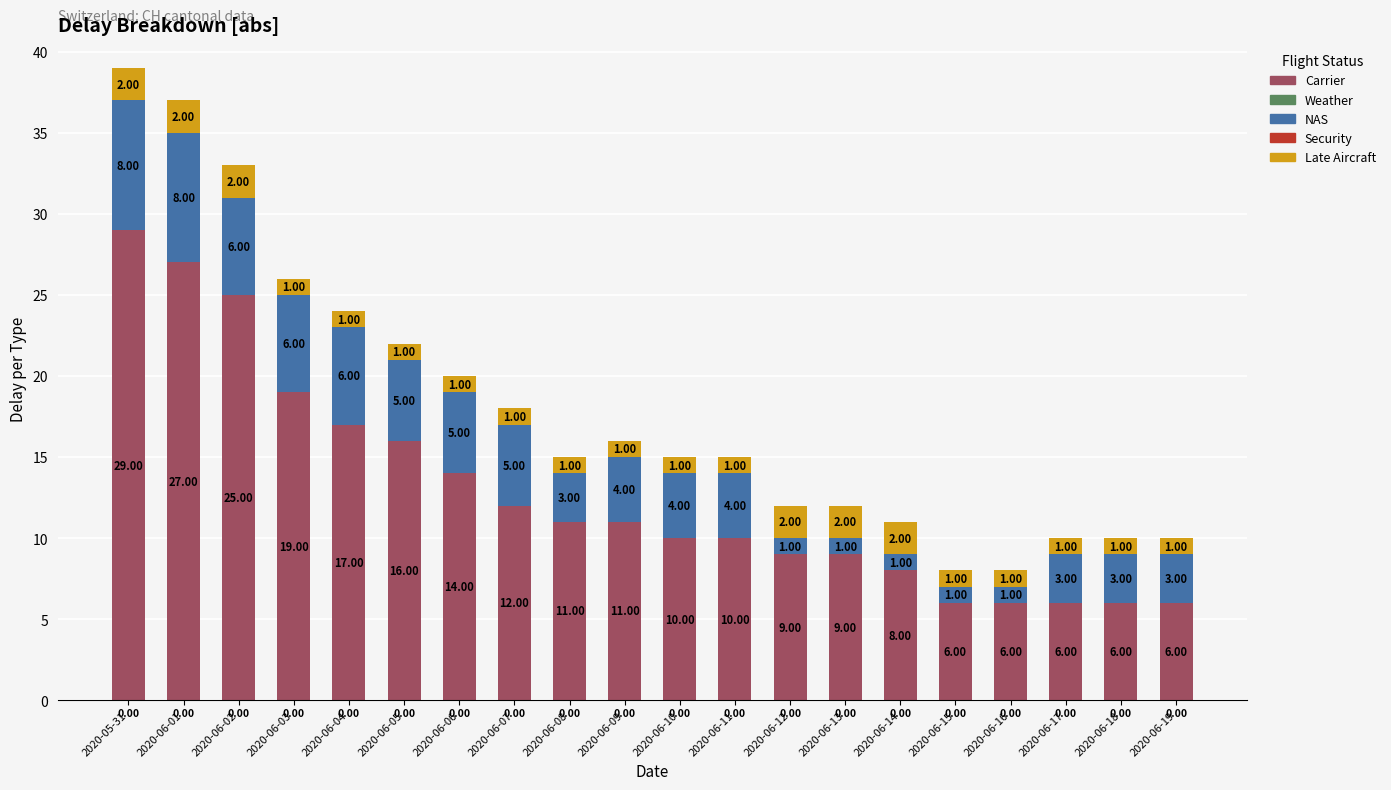

At which category is the sum across all series the highest?

2020-05-31